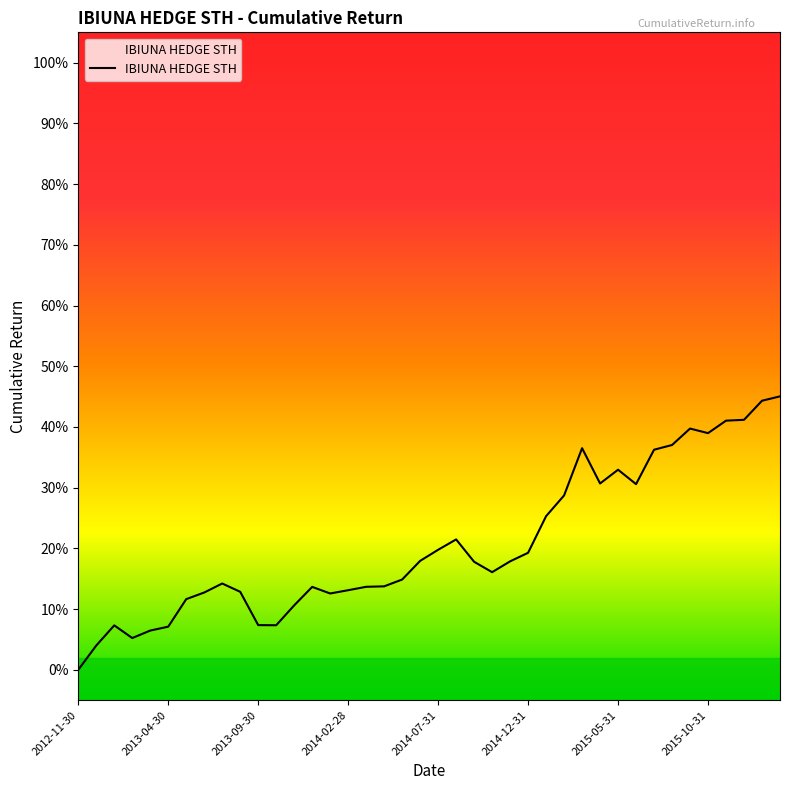

Is this an area chart (filled region under the line)?

Yes